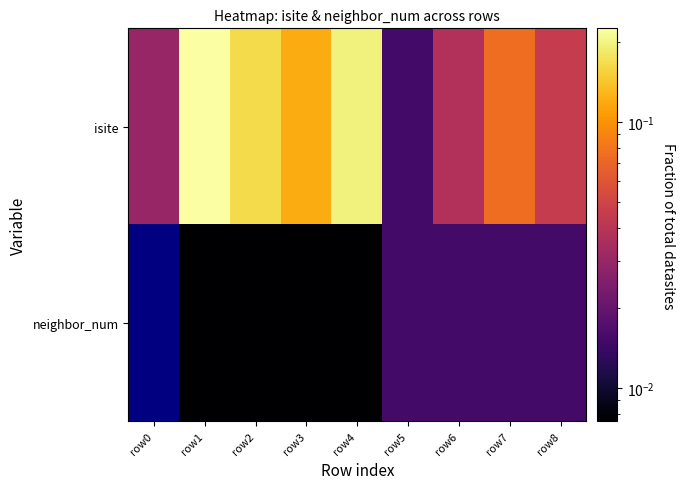

At how many categories does at least one series exceed 0?

9